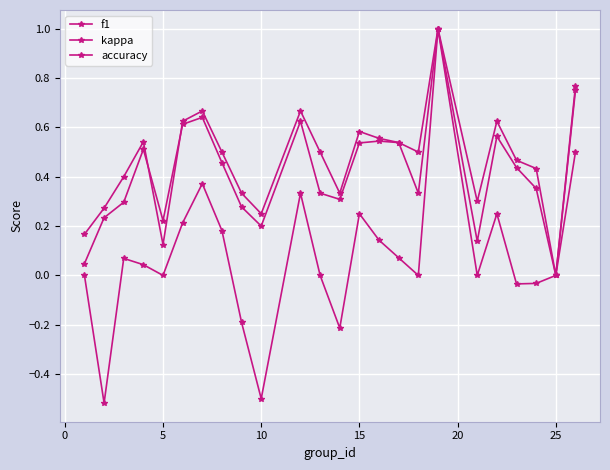

What is the value of the accuracy point at the 11th from the left?

0.5